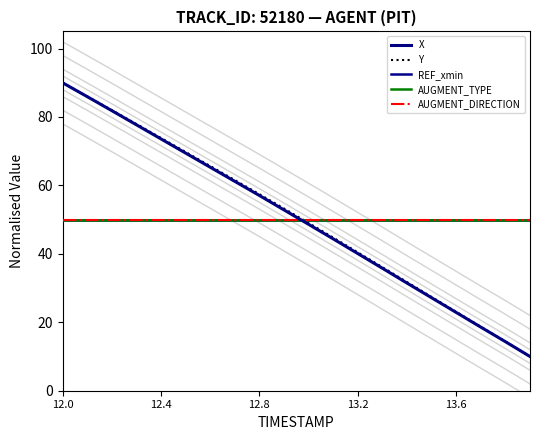

At which label is AUGMENT_TYPE closest to 50?

12.0